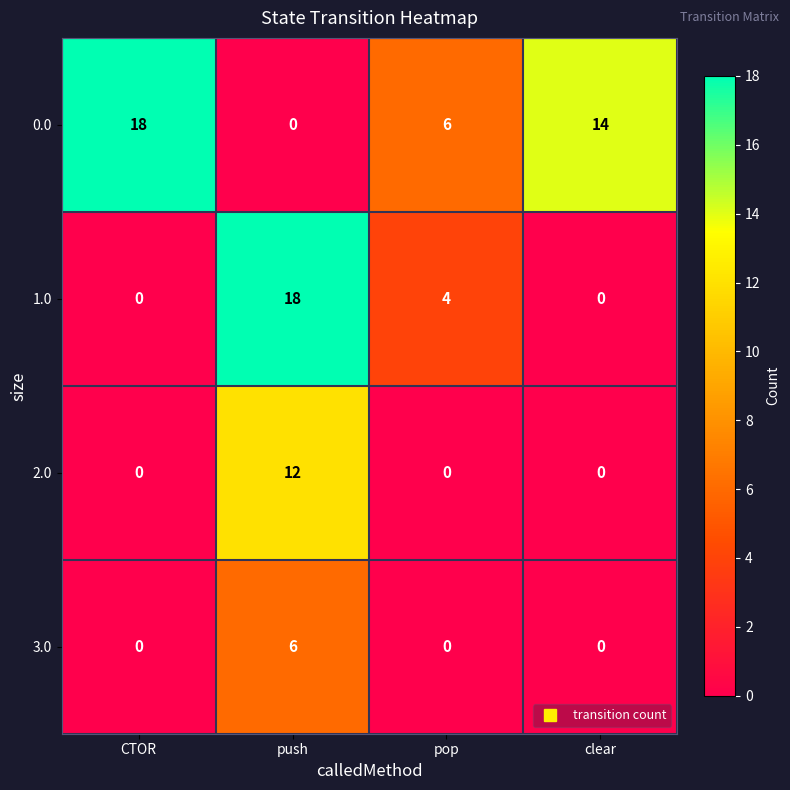

At push, list the series in order from smallest to largest.

0.0, 3.0, 2.0, 1.0